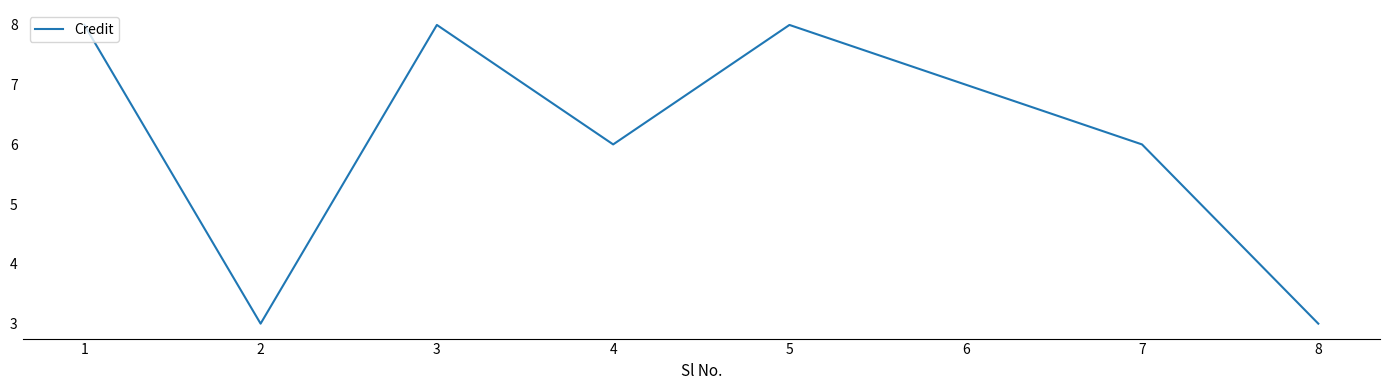

How many interior local valleys (lower than both neighbors) does the data have?

2